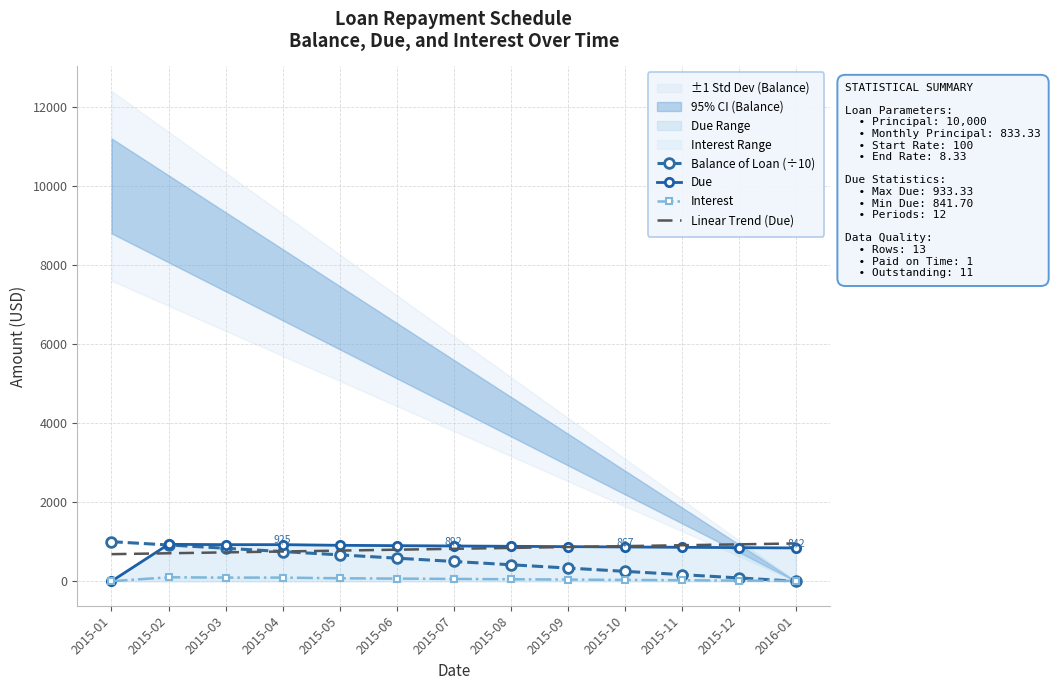

Rank the categories by Balance of Loan (÷10) value from lowest to highest.

2016-01, 2015-12, 2015-11, 2015-10, 2015-09, 2015-08, 2015-07, 2015-06, 2015-05, 2015-04, 2015-03, 2015-02, 2015-01